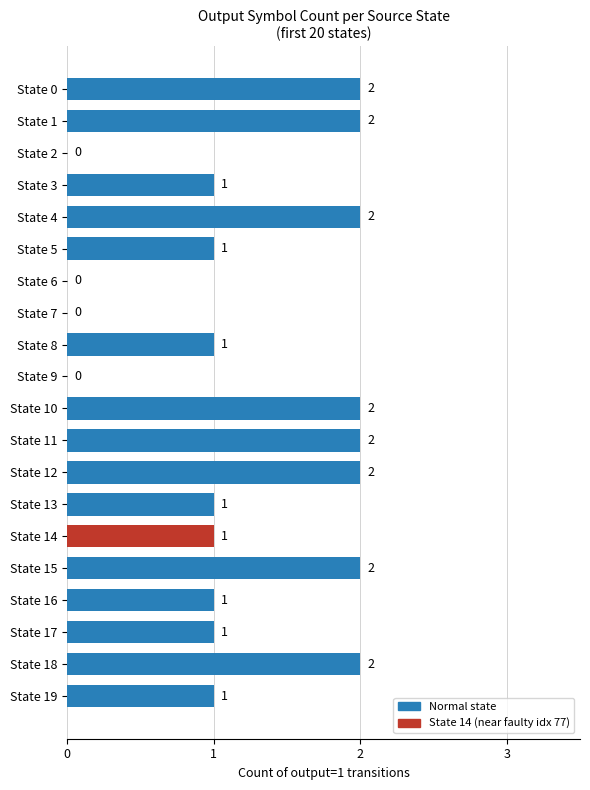

What is the sum of the values at State 1 and State 0?

4